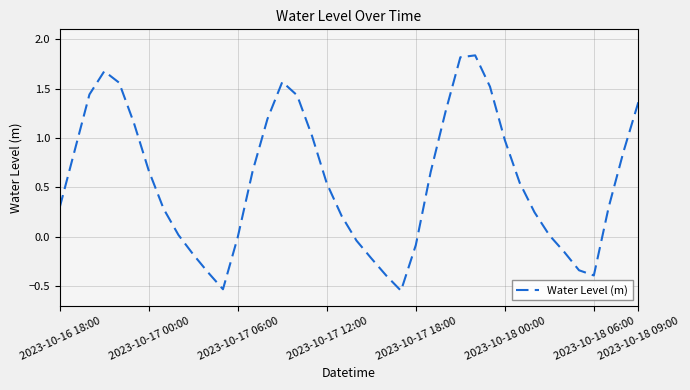

What is the difference between the maximum and minimum values?

2.4